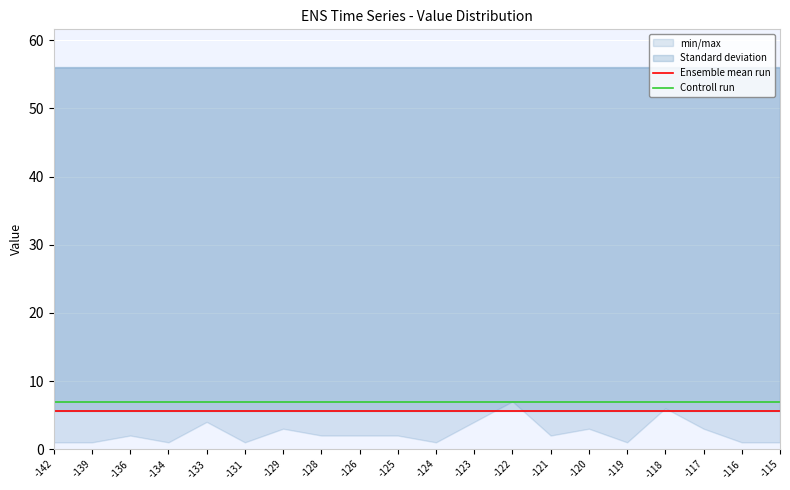

Between -126 and -125, which is larger?

-126